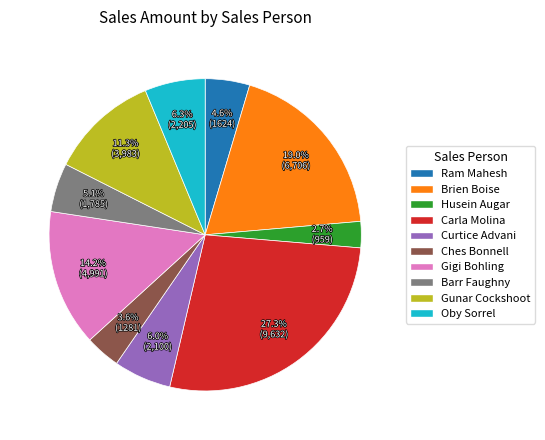

Count the number of slices in the pie.

10